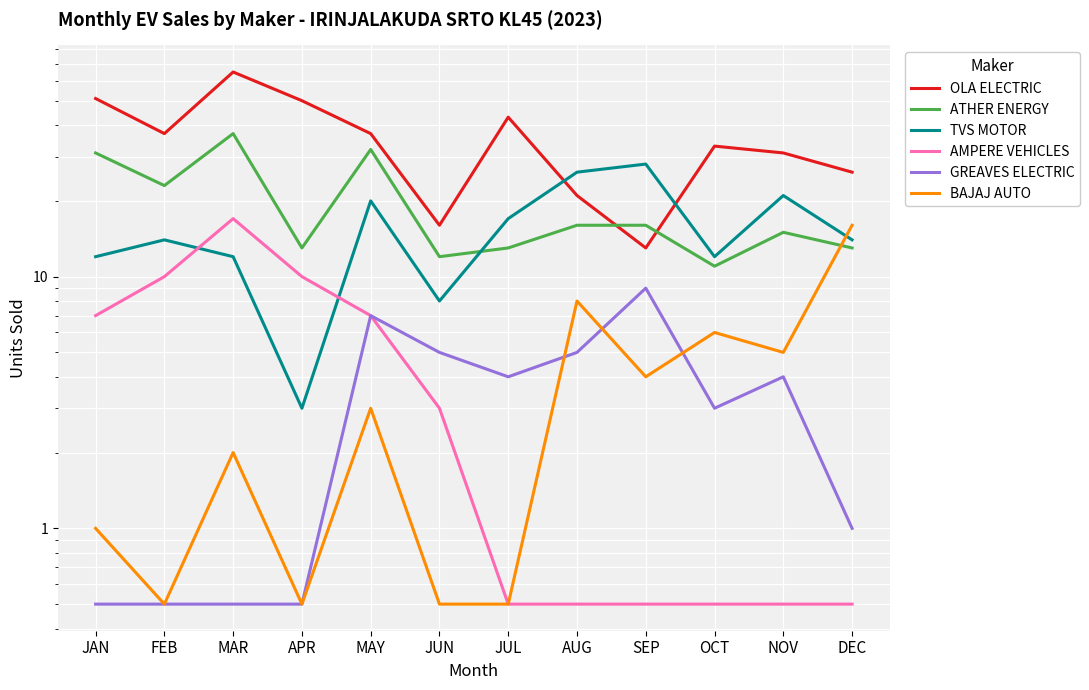

The GREAVES ELECTRIC series shows 7.0 at MAY. True or false?

True